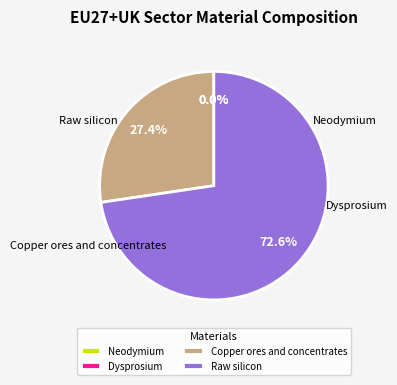

Is it true that Raw silicon is 73% of the pie?

True